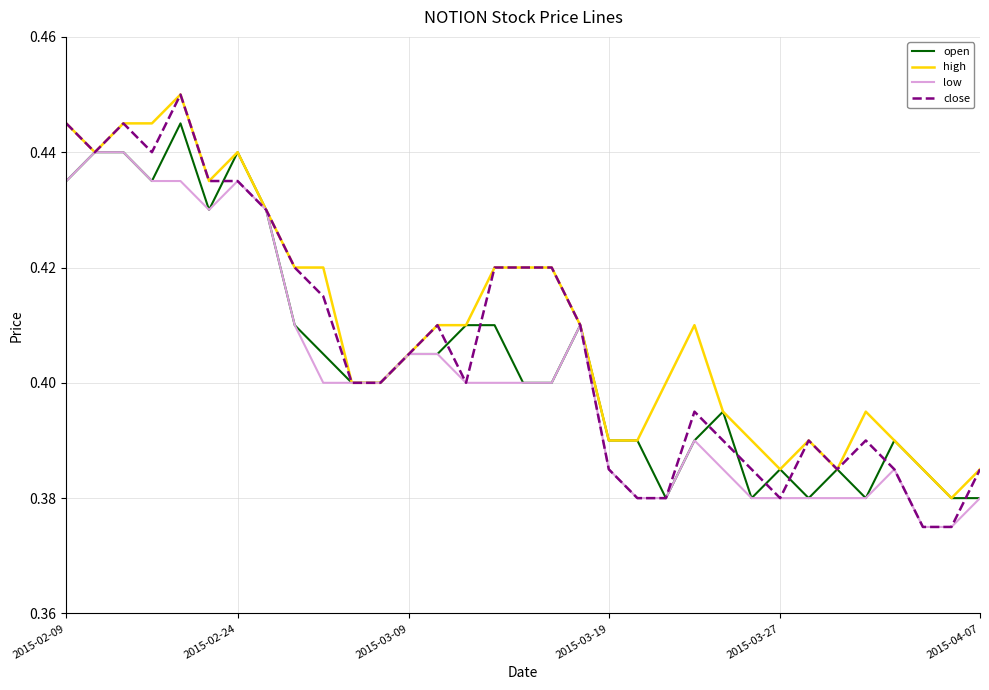

Which series has the widest spread of values?

close